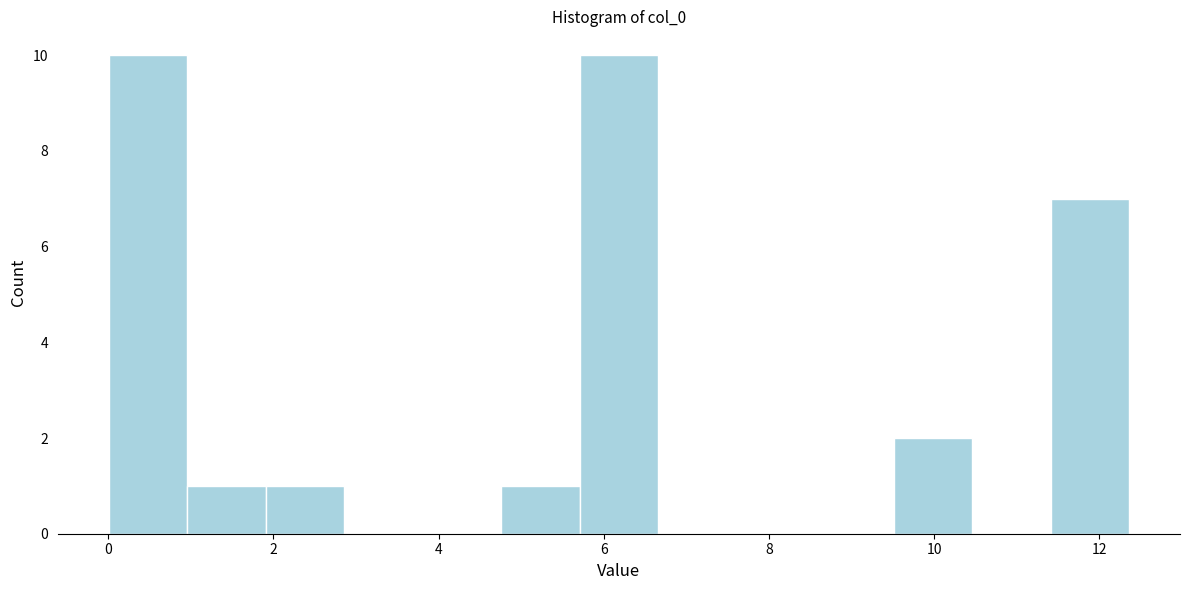

Reading left to right, transcribe this chart: for each bar, give the range it covers on the x-axis and its height. Neither the bar edges nor the heights are printed on the chart, so give them approximately, as read against the axes.

0.0 to 1.0: 10
1.0 to 2.0: 1
2.0 to 2.8: 1
2.8 to 3.8: 0
3.8 to 4.8: 0
4.8 to 5.8: 1
5.8 to 6.6: 10
6.6 to 7.6: 0
7.6 to 8.6: 0
8.6 to 9.6: 0
9.6 to 10.4: 2
10.4 to 11.4: 0
11.4 to 12.4: 7